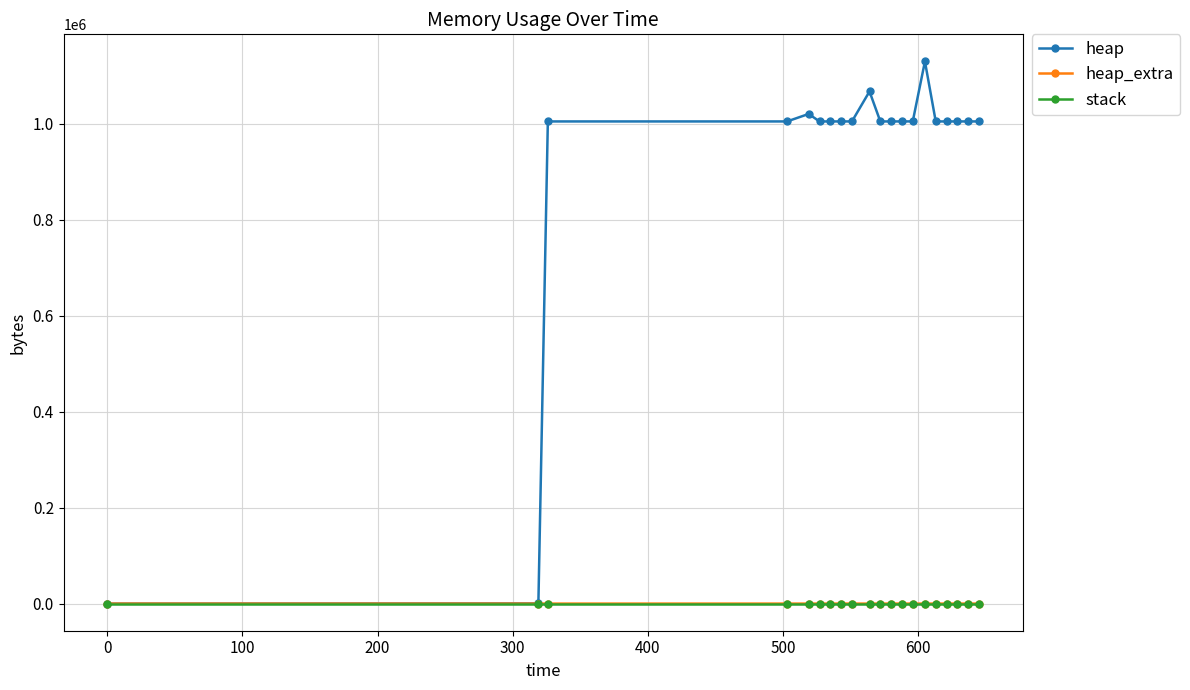

Which series has the widest spread of values?

heap